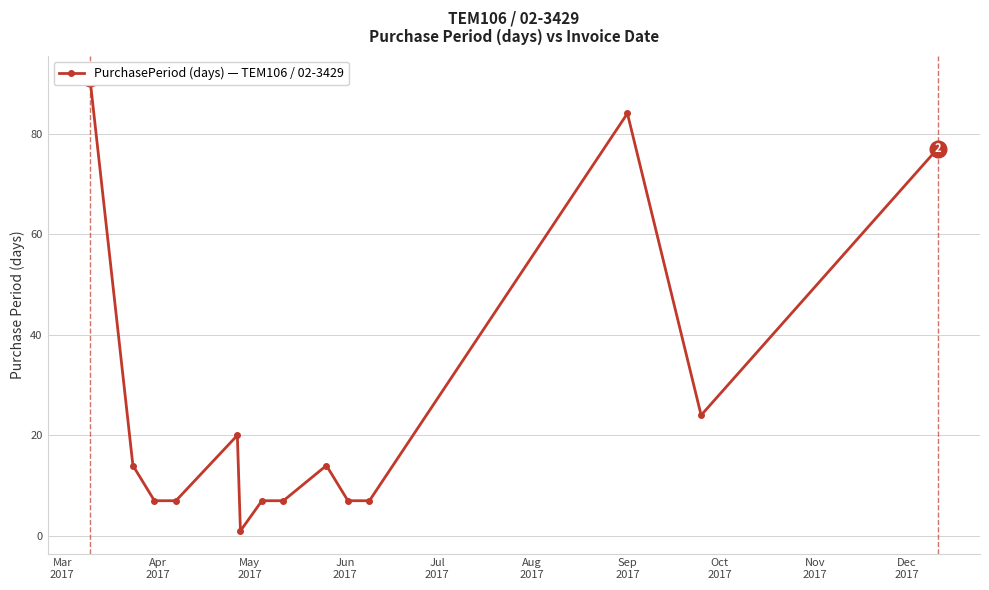

The value at 10 is 4. True or false?

False